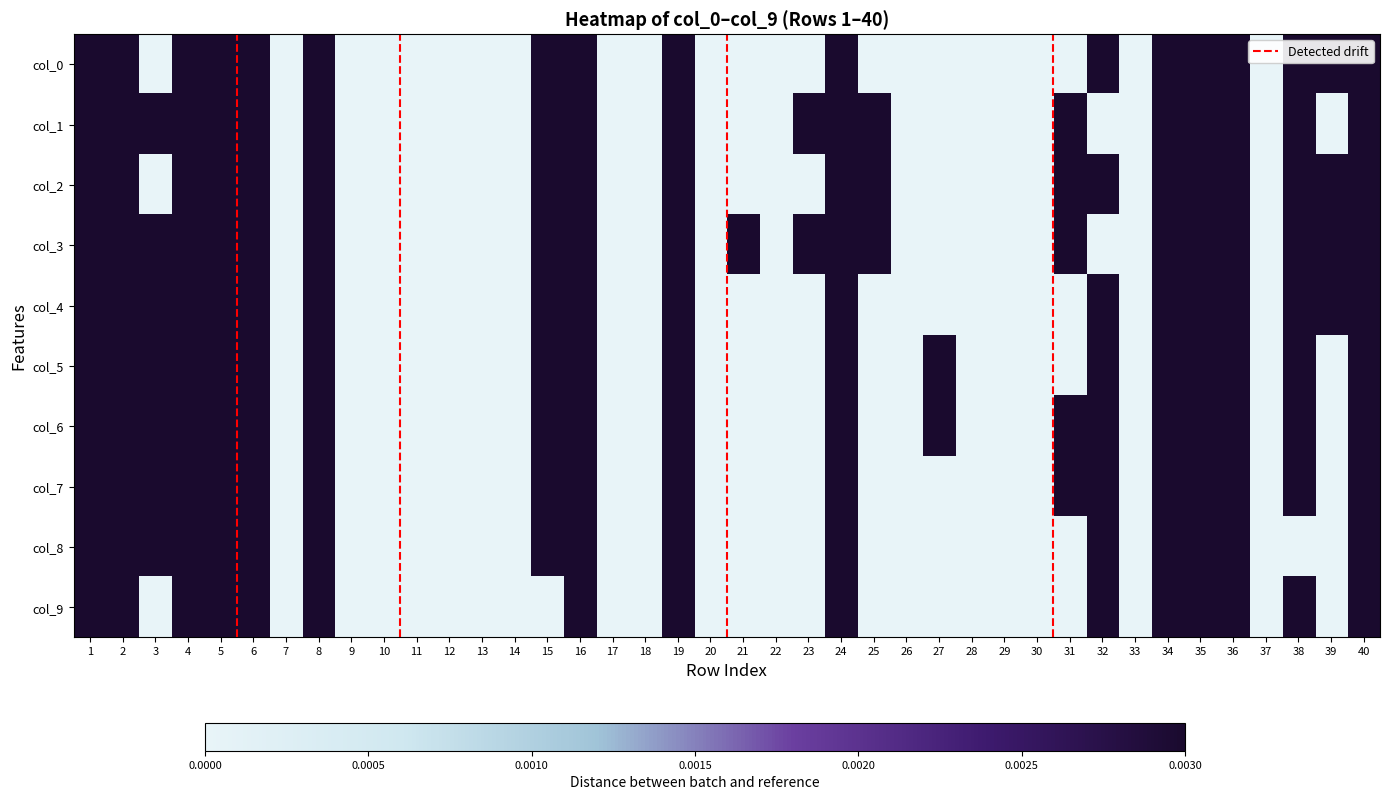

How many data points in col_4 are above 0?

18